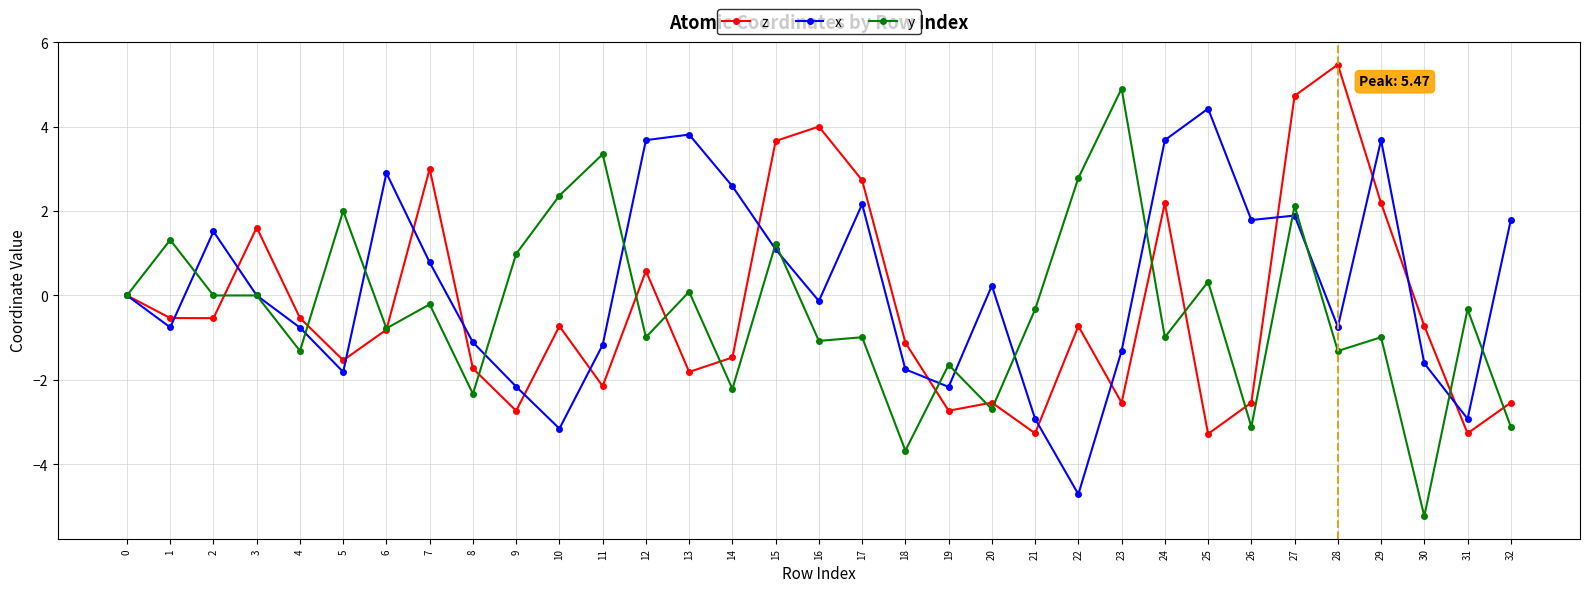

What is the value of the y point at the 27th from the left?

-3.1